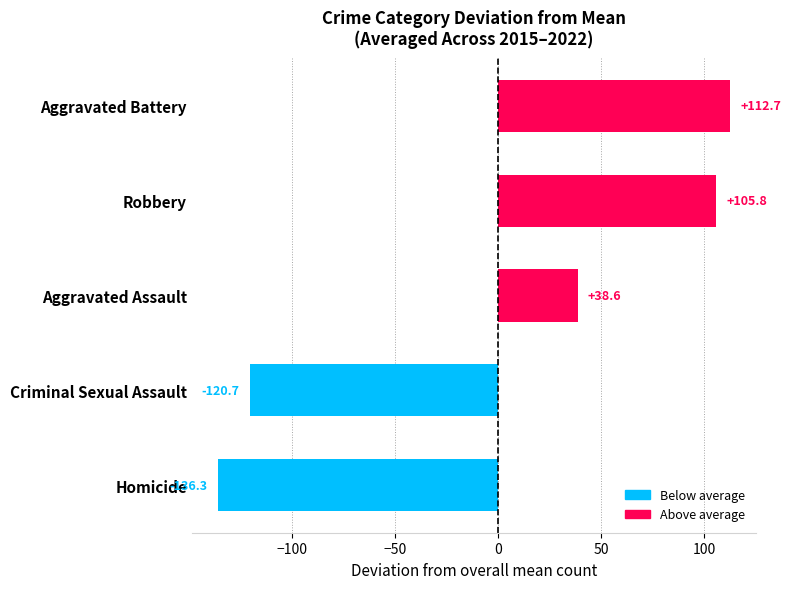

What is the minimum value shown in the chart?

-136.3